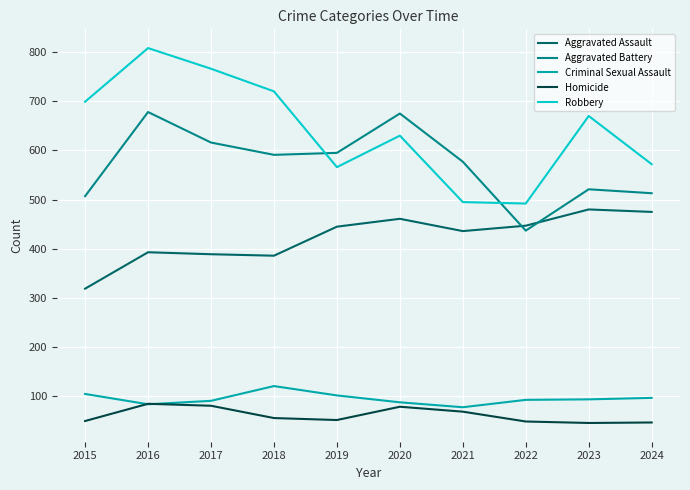

How many lines are shown in the chart?

5